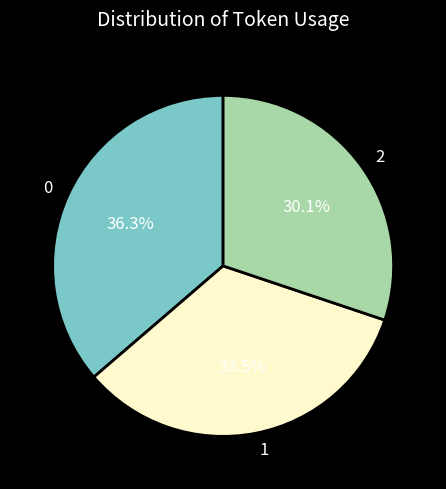

How many slices are in this pie chart?

3